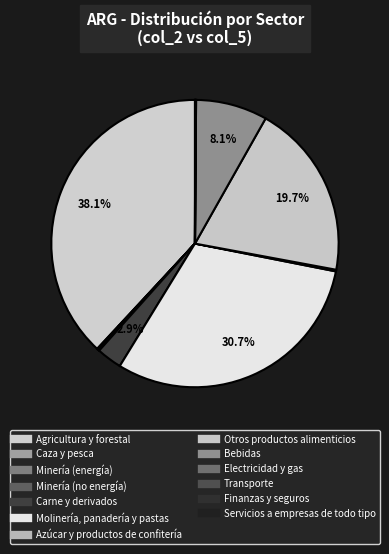

What is the largest slice in the pie chart?

Agricultura y forestal